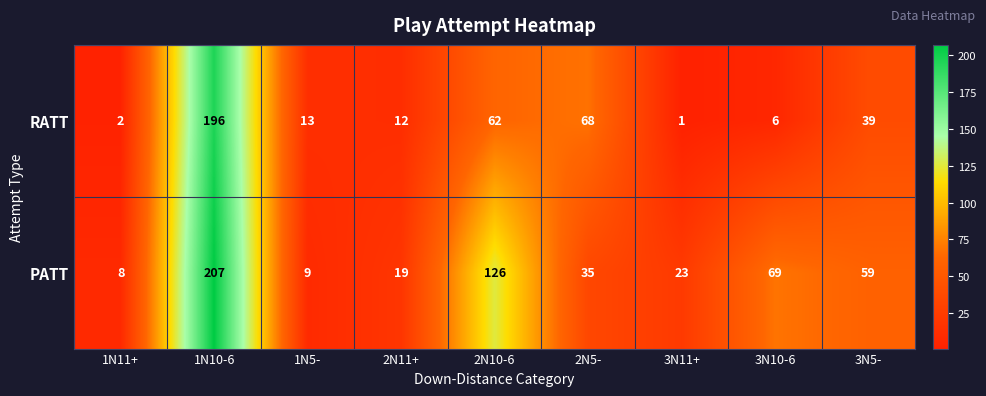

What is the difference between the RATT values at 3N5- and 3N10-6?

33